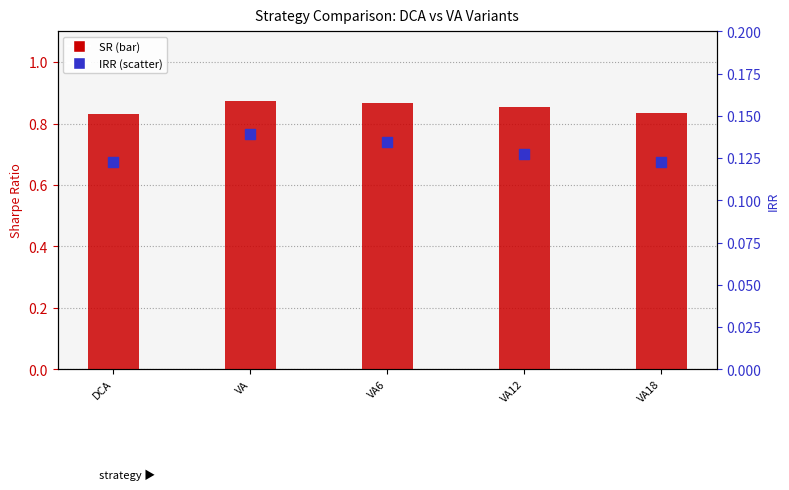

Which series has the largest Y range (max minus min)?

SR